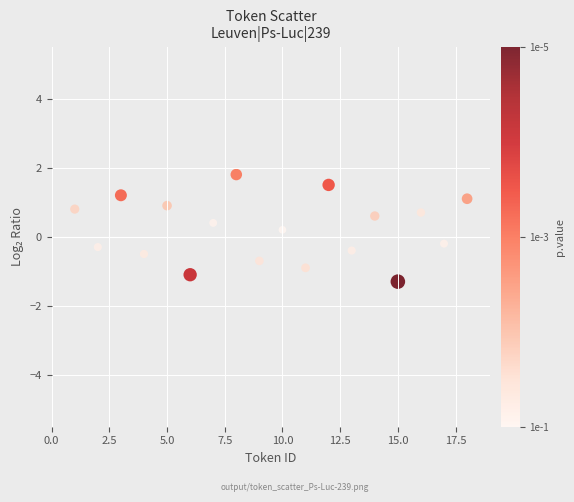

What is the range of Y values (max minus min)?

3.1